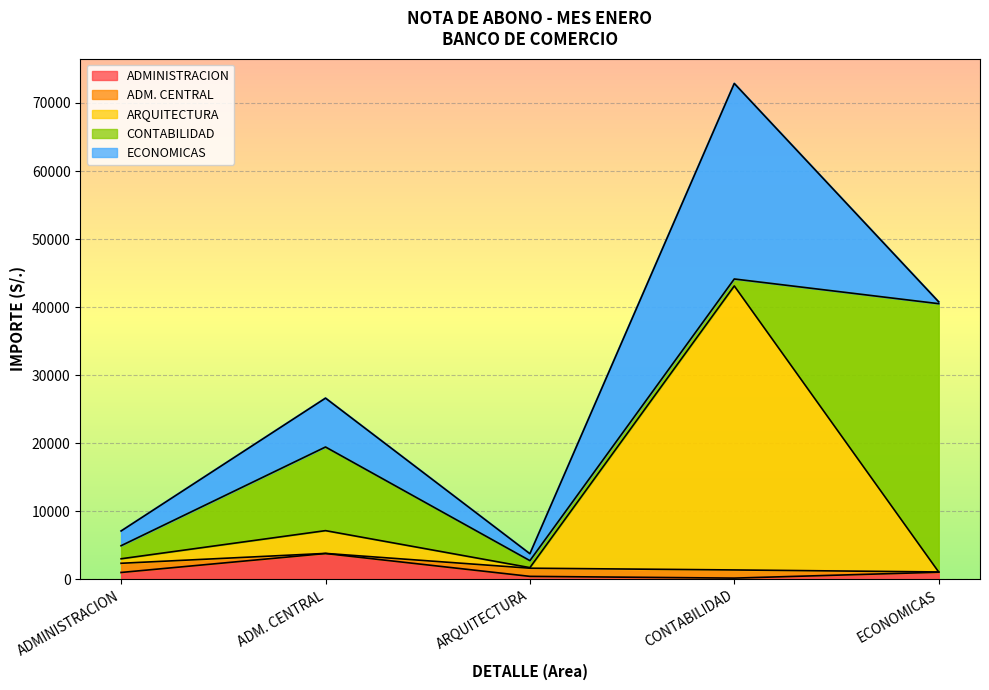

True or false: ECONOMICAS and ARQUITECTURA intersect in this chart.

False